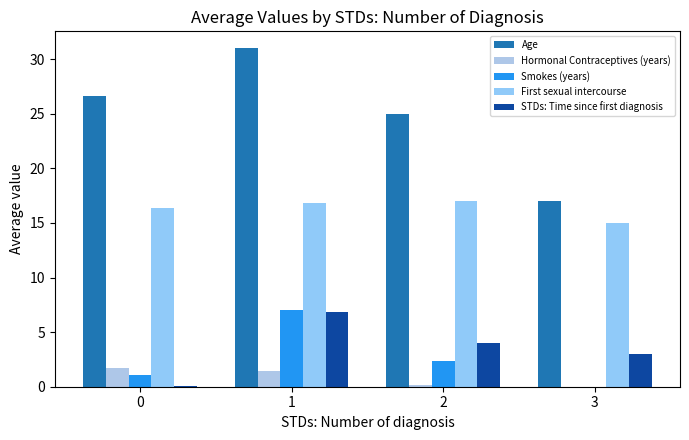

What is the maximum value shown in the chart?

31.0